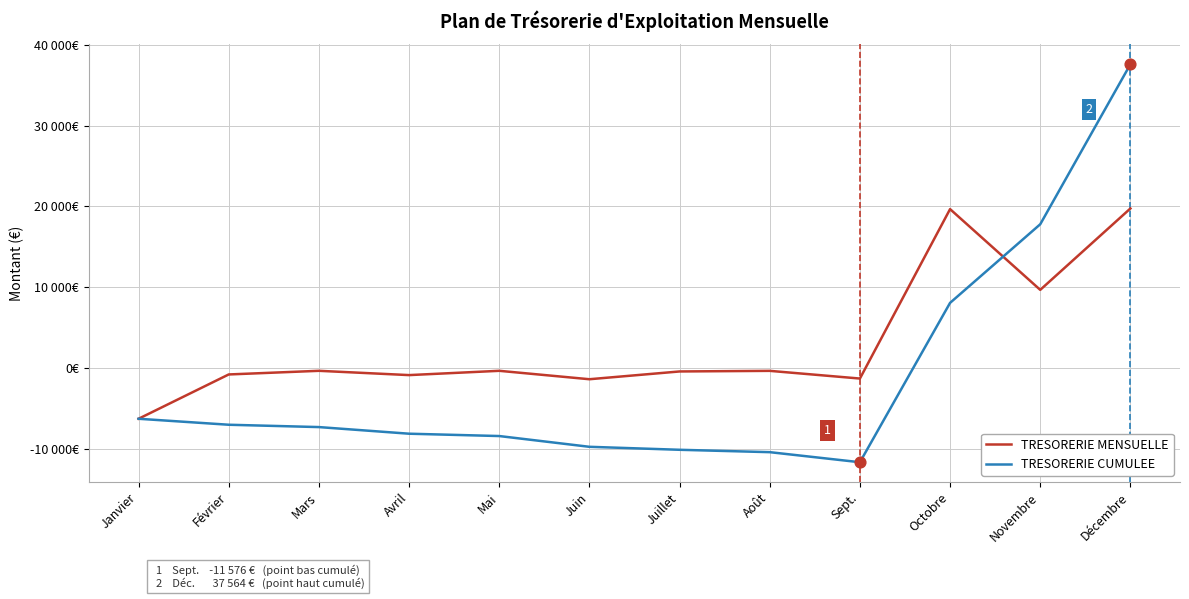

Is the value of TRESORERIE CUMULEE at Avril greater than the value of TRESORERIE MENSUELLE at Juillet?

No